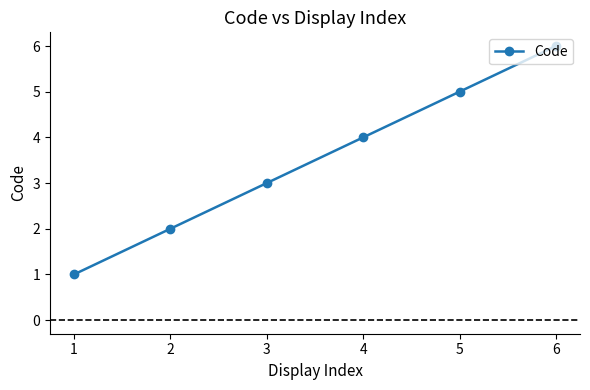

List the labels in order of value, largest first.

6, 5, 4, 3, 2, 1